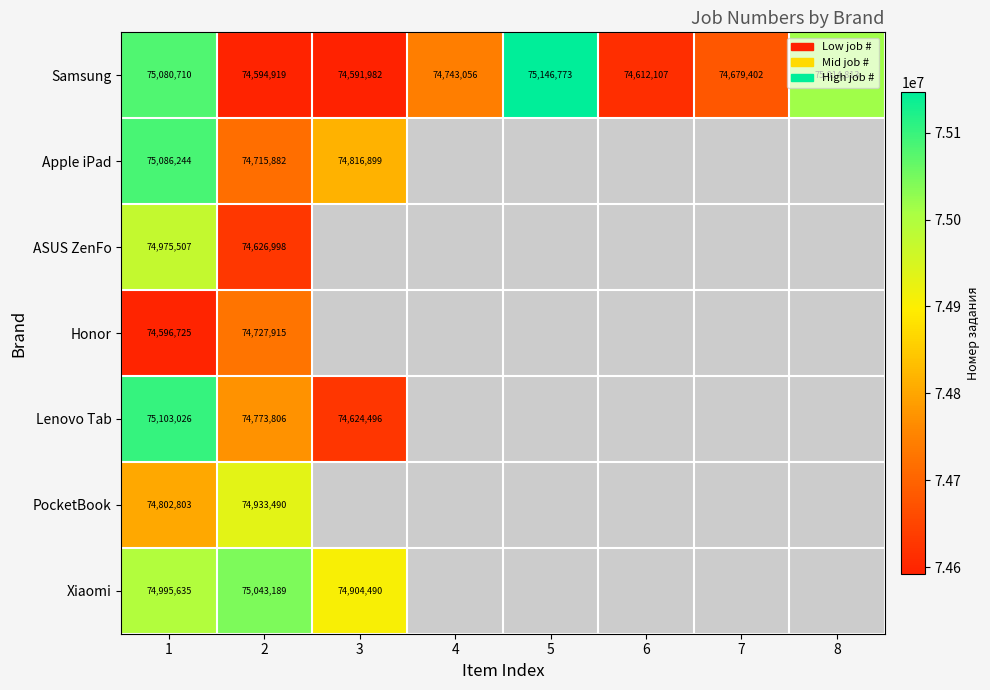

What is the highest value of the Samsung series?

75146773